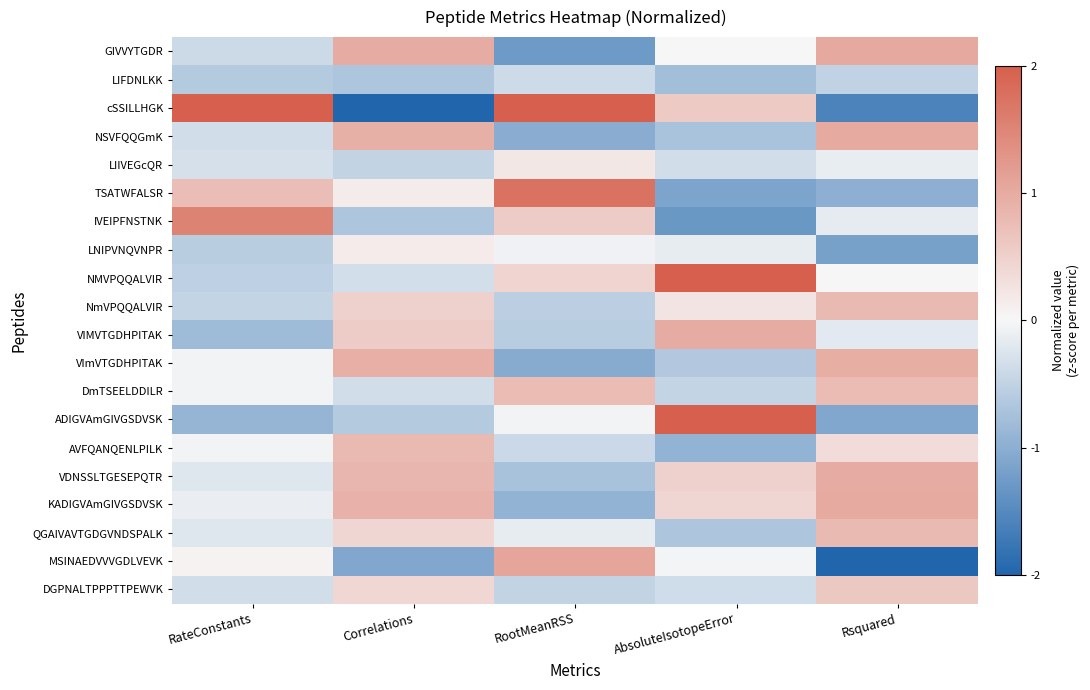

Reading left to right, list all the values displayed in this chart.

GIVVYTGDR: RateConstants=-0.4	Correlations=1.0	RootMeanRSS=-1.3	AbsoluteIsotopeError=-0.0	Rsquared=1.0
LIFDNLKK: RateConstants=-0.6	Correlations=-0.7	RootMeanRSS=-0.4	AbsoluteIsotopeError=-0.8	Rsquared=-0.5
cSSILLHGK: RateConstants=2.0	Correlations=-2.0	RootMeanRSS=2.0	AbsoluteIsotopeError=0.6	Rsquared=-1.6
NSVFQQGmK: RateConstants=-0.4	Correlations=0.9	RootMeanRSS=-1.0	AbsoluteIsotopeError=-0.7	Rsquared=1.0
LIIVEGcQR: RateConstants=-0.3	Correlations=-0.5	RootMeanRSS=0.2	AbsoluteIsotopeError=-0.4	Rsquared=-0.1
TSATWFALSR: RateConstants=0.7	Correlations=0.1	RootMeanRSS=1.7	AbsoluteIsotopeError=-1.1	Rsquared=-1.0
IVEIPFNSTNK: RateConstants=1.5	Correlations=-0.7	RootMeanRSS=0.6	AbsoluteIsotopeError=-1.3	Rsquared=-0.2
LNIPVNQVNPR: RateConstants=-0.6	Correlations=0.2	RootMeanRSS=-0.1	AbsoluteIsotopeError=-0.2	Rsquared=-1.2
NMVPQQALVIR: RateConstants=-0.5	Correlations=-0.3	RootMeanRSS=0.5	AbsoluteIsotopeError=2.0	Rsquared=-0.0
NmVPQQALVIR: RateConstants=-0.5	Correlations=0.5	RootMeanRSS=-0.6	AbsoluteIsotopeError=0.2	Rsquared=0.8
VIMVTGDHPITAK: RateConstants=-0.8	Correlations=0.6	RootMeanRSS=-0.6	AbsoluteIsotopeError=1.0	Rsquared=-0.2
VImVTGDHPITAK: RateConstants=-0.1	Correlations=0.9	RootMeanRSS=-1.0	AbsoluteIsotopeError=-0.6	Rsquared=1.0
DmTSEELDDILR: RateConstants=-0.1	Correlations=-0.4	RootMeanRSS=0.8	AbsoluteIsotopeError=-0.5	Rsquared=0.8
ADIGVAmGIVGSDVSK: RateConstants=-0.9	Correlations=-0.6	RootMeanRSS=-0.0	AbsoluteIsotopeError=2.0	Rsquared=-1.1
AVFQANQENLPILK: RateConstants=-0.0	Correlations=0.8	RootMeanRSS=-0.4	AbsoluteIsotopeError=-0.9	Rsquared=0.4
VDNSSLTGESEPQTR: RateConstants=-0.2	Correlations=0.8	RootMeanRSS=-0.7	AbsoluteIsotopeError=0.5	Rsquared=1.0
KADIGVAmGIVGSDVSK: RateConstants=-0.1	Correlations=0.9	RootMeanRSS=-0.9	AbsoluteIsotopeError=0.4	Rsquared=1.0
QGAIVAVTGDGVNDSPALK: RateConstants=-0.2	Correlations=0.4	RootMeanRSS=-0.1	AbsoluteIsotopeError=-0.7	Rsquared=0.8
MSINAEDVVVGDLVEVK: RateConstants=0.1	Correlations=-1.1	RootMeanRSS=1.1	AbsoluteIsotopeError=-0.0	Rsquared=-2.0
DGPNALTPPPTTPEWVK: RateConstants=-0.4	Correlations=0.4	RootMeanRSS=-0.5	AbsoluteIsotopeError=-0.4	Rsquared=0.6